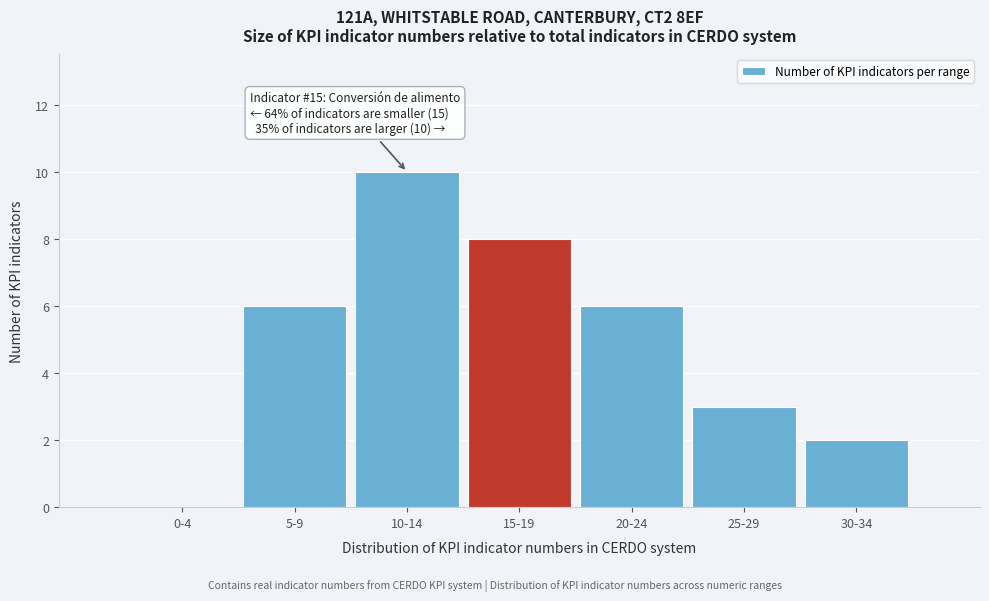

Reading left to right, extract all data points from this chart.

0-4=0	5-9=6	10-14=10	15-19=8	20-24=6	25-29=3	30-34=2